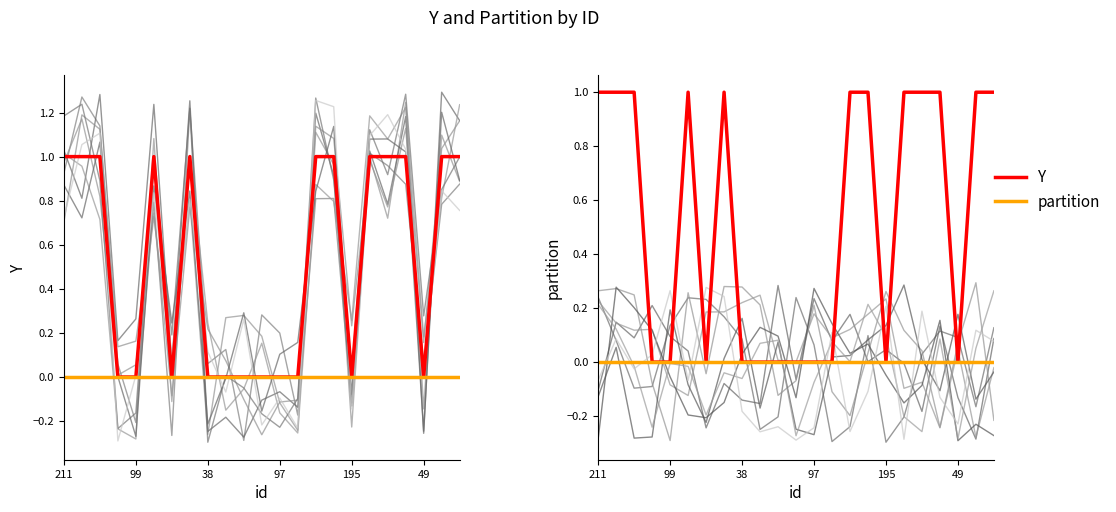

How many lines are shown in the chart?

2